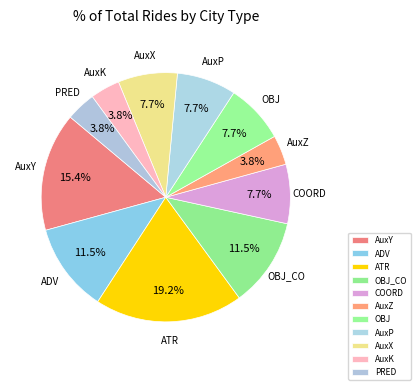

What is the largest slice in the pie chart?

ATR